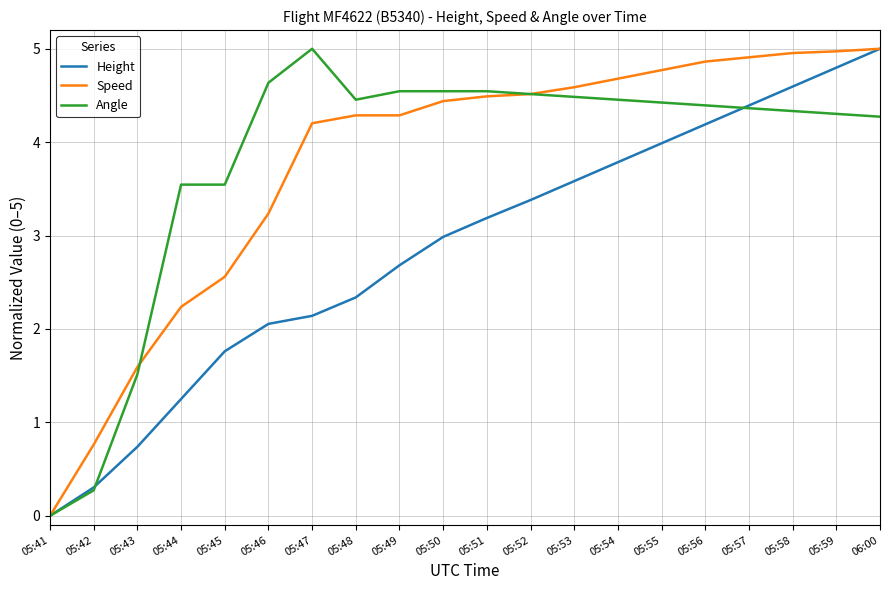

What is the difference between the highest and lowest values at 05:49?

1.9